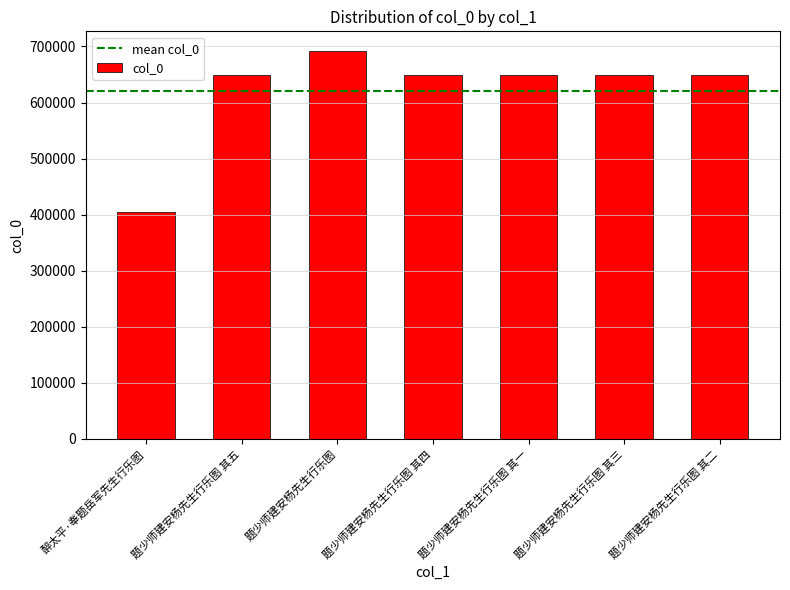

How many categories are shown in the chart?

7